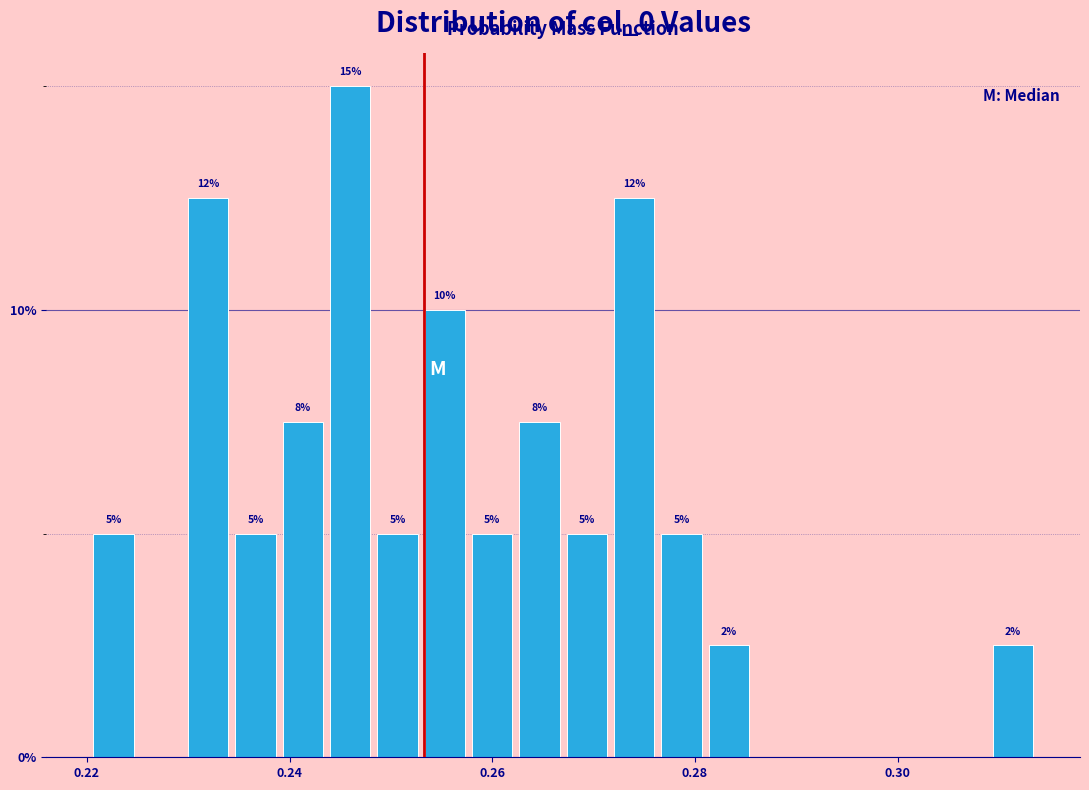

Around what value on the x-axis is the tallest bar? Give the approximate position of its centre, as read against the axis.

0.246